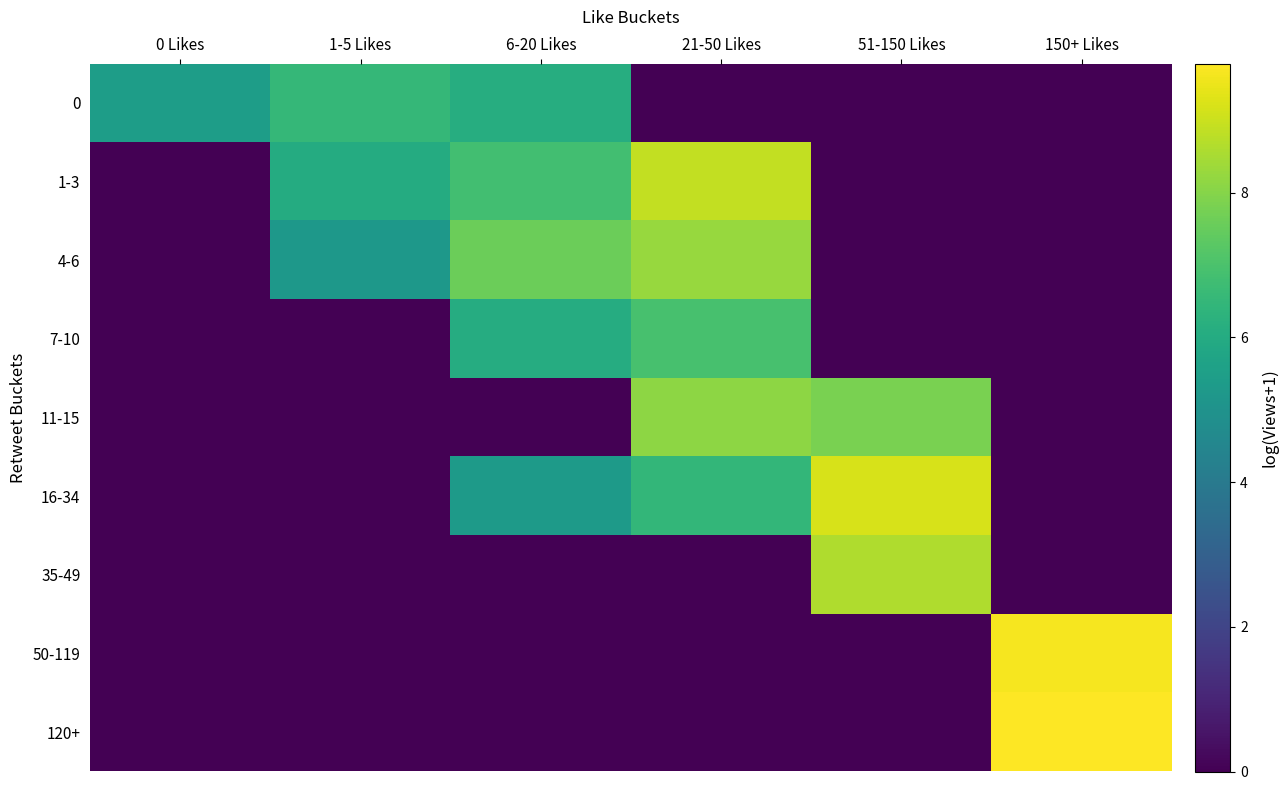

List the series in order of their peak value, lowest first.

0, 7-10, 11-15, 4-6, 35-49, 1-3, 16-34, 50-119, 120+